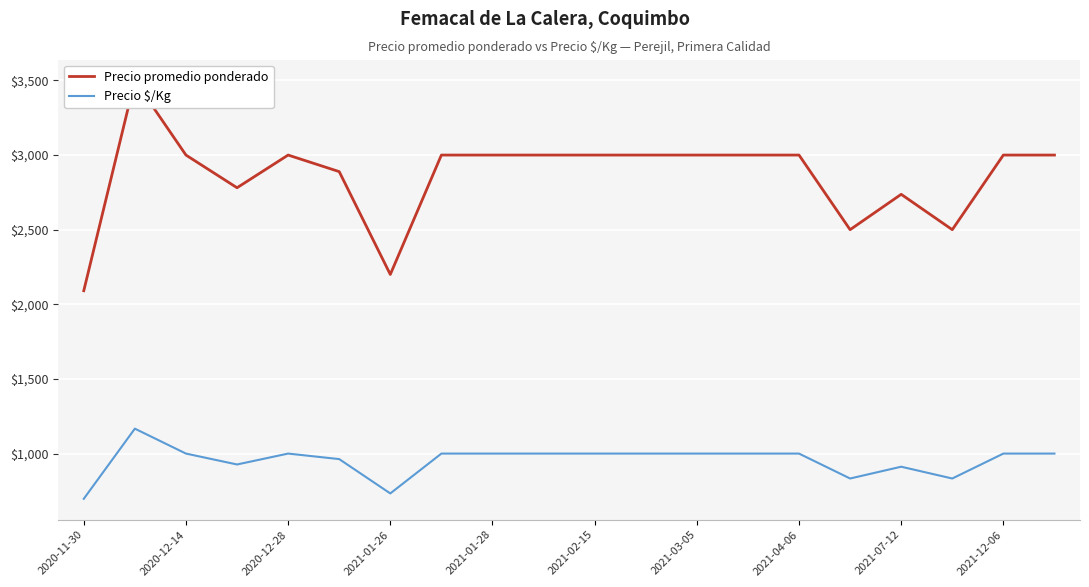

What is the highest value of the Precio $/Kg series?

1167